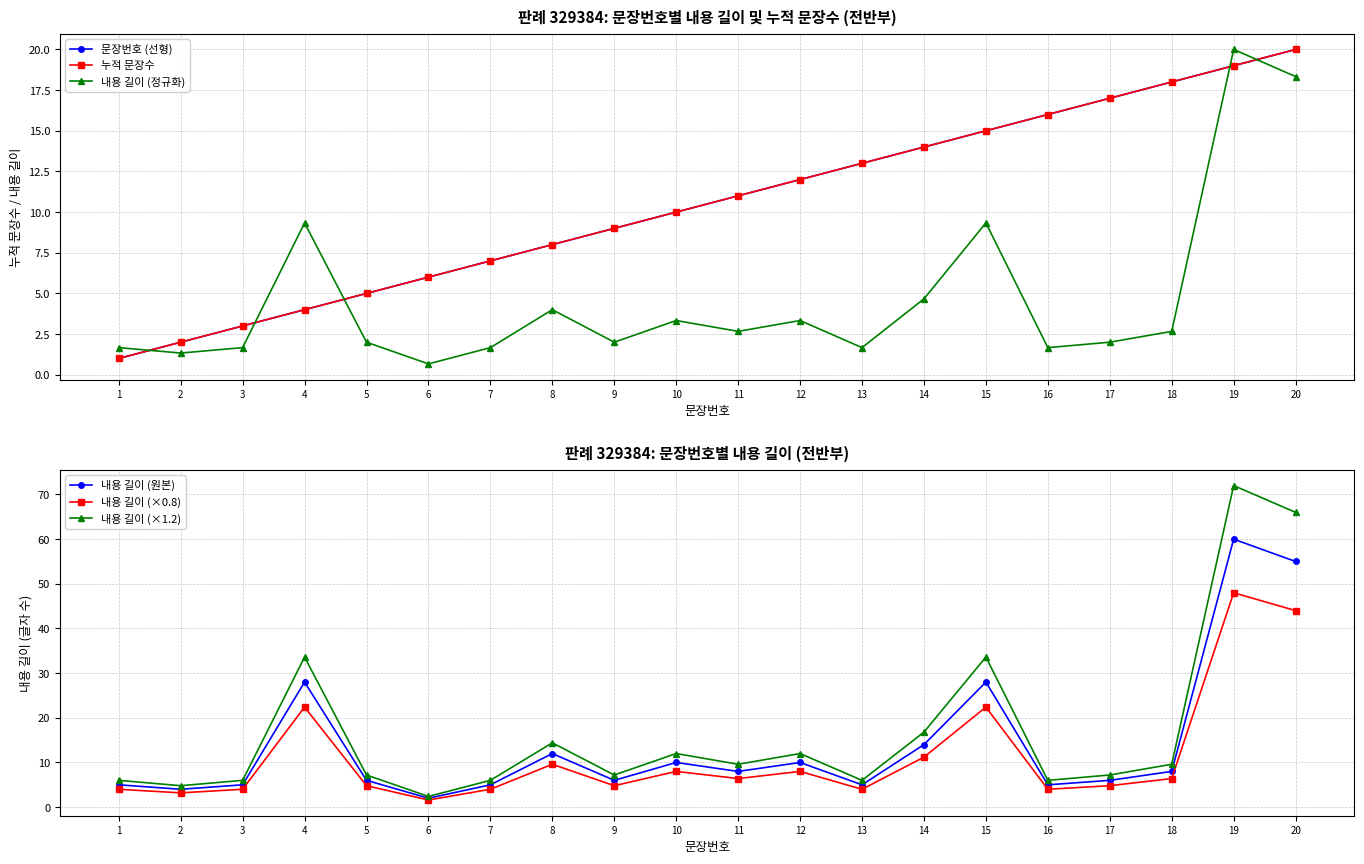

List the series in order of their peak value, highest first.

내용 길이 (×1.2), 내용 길이 (원본), 내용 길이 (×0.8), 문장번호 (선형), 누적 문장수, 내용 길이 (정규화)